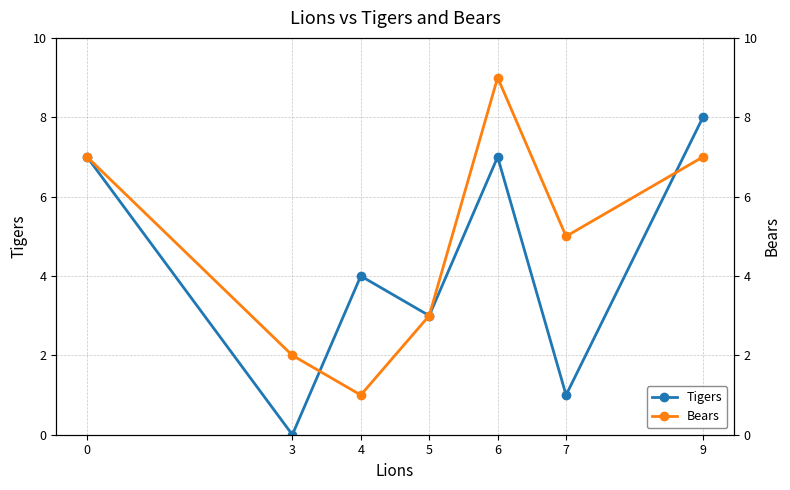

List the series in order of their peak value, lowest first.

Tigers, Bears